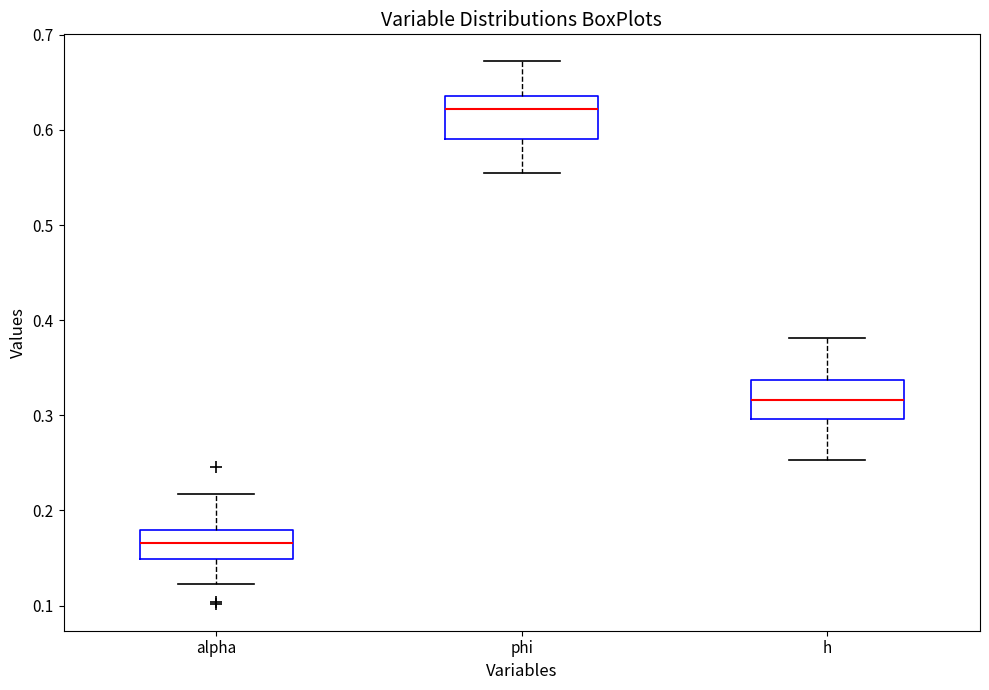

Reading left to right, read every box against the y-axis: the position of its median line, the range the box covers, and the ends of its whiskers. The values are not printed on the chart, so give them approximately, as read against the axis.

alpha: median 0.17, box 0.15 to 0.18, whiskers 0.12 to 0.22
phi: median 0.62, box 0.59 to 0.64, whiskers 0.55 to 0.67
h: median 0.32, box 0.30 to 0.34, whiskers 0.25 to 0.38